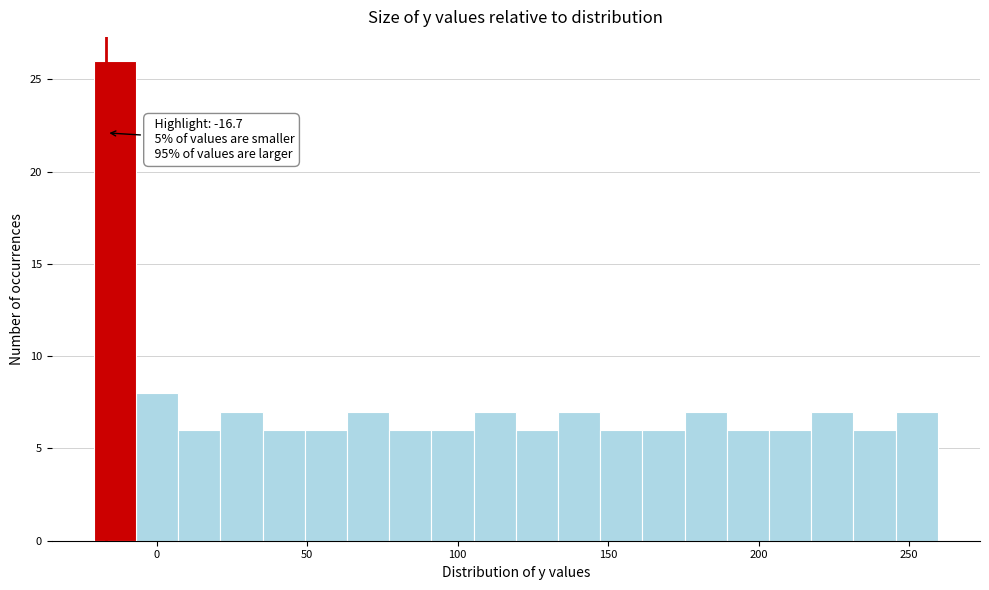

Around what value on the x-axis is the tallest bar? Give the approximate position of its centre, as read against the axis.

-15